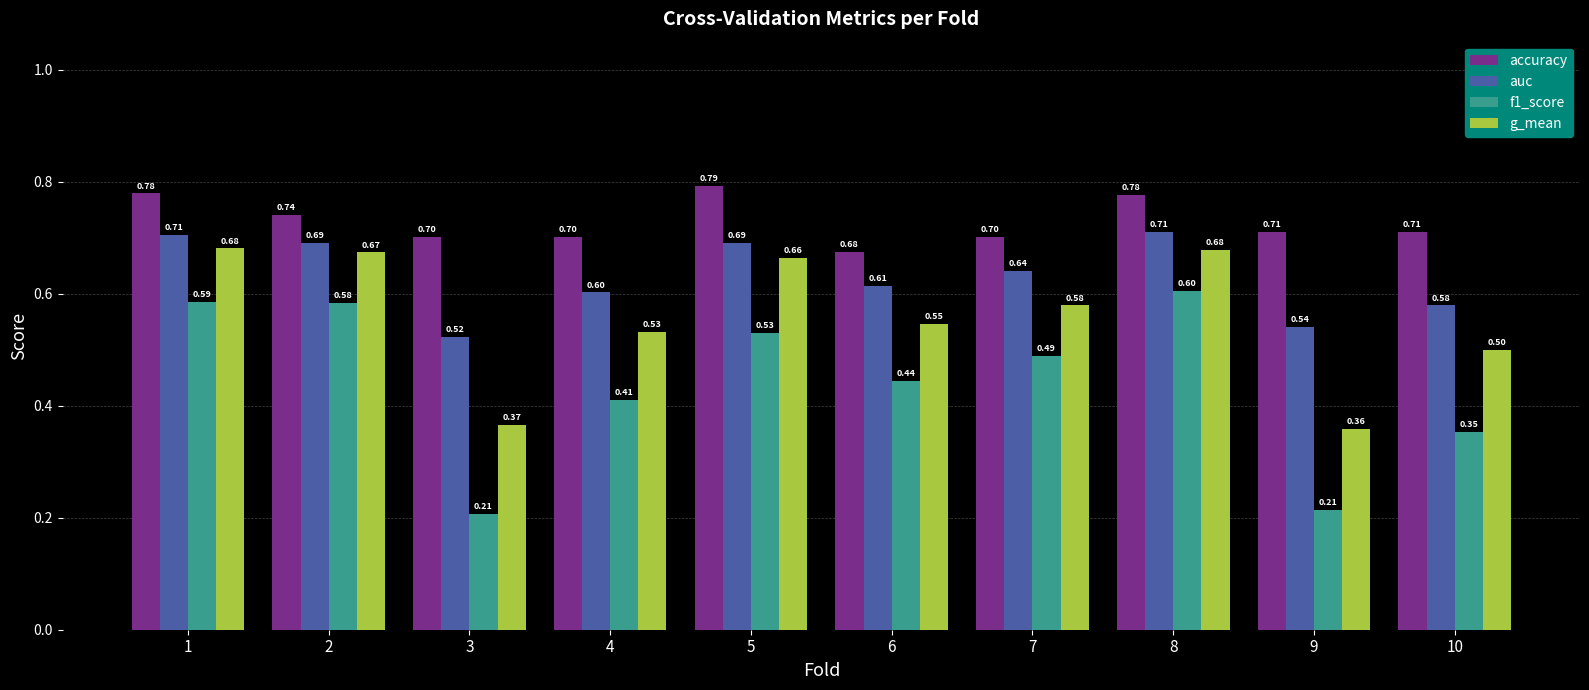

What is the highest value of the f1_score series?

0.6